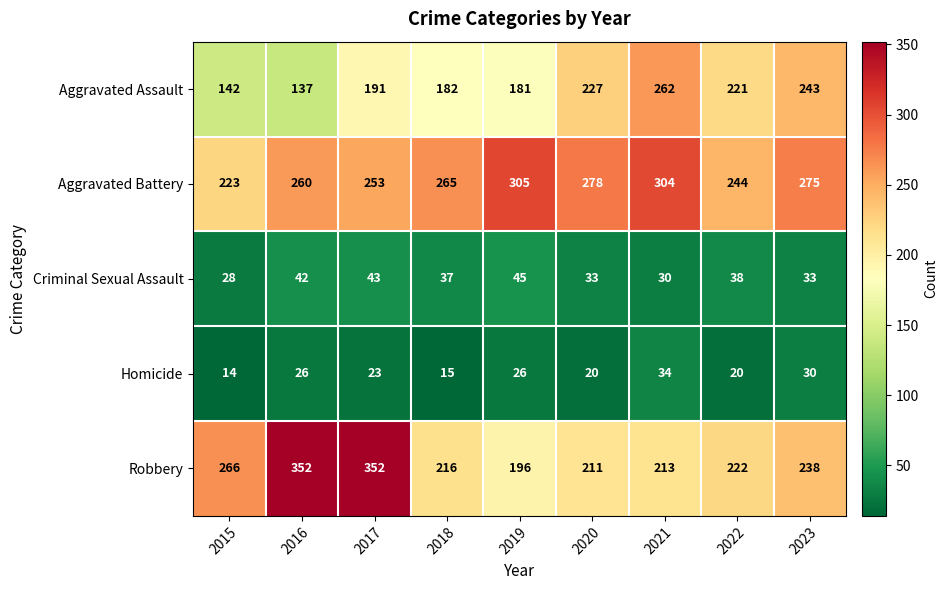

The Robbery series shows 142 at 2021. True or false?

False